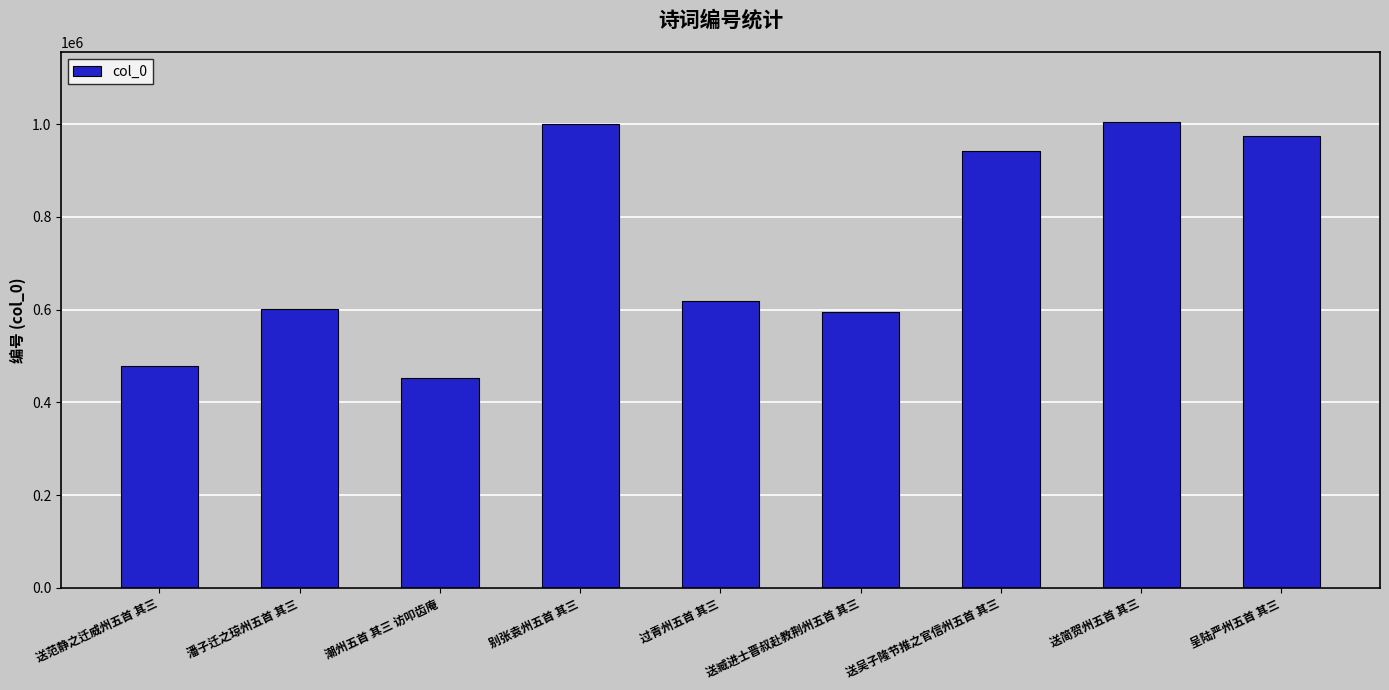

The chart shows a value of 942682 at 送吴子隆节推之官信州五首 其三. True or false?

True